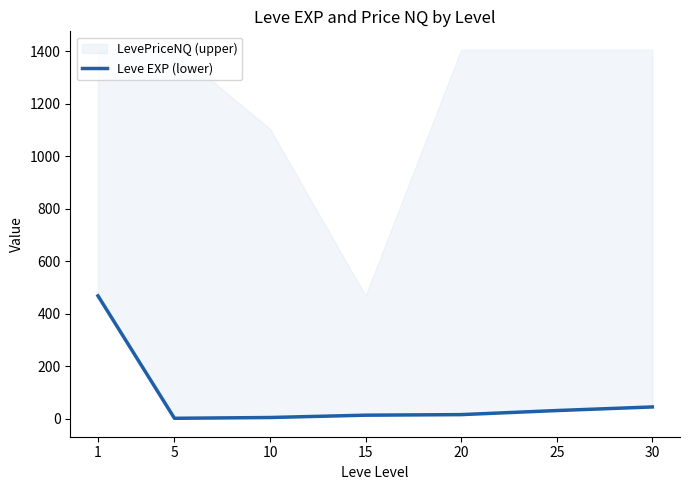

Where is the first local minimum?

5